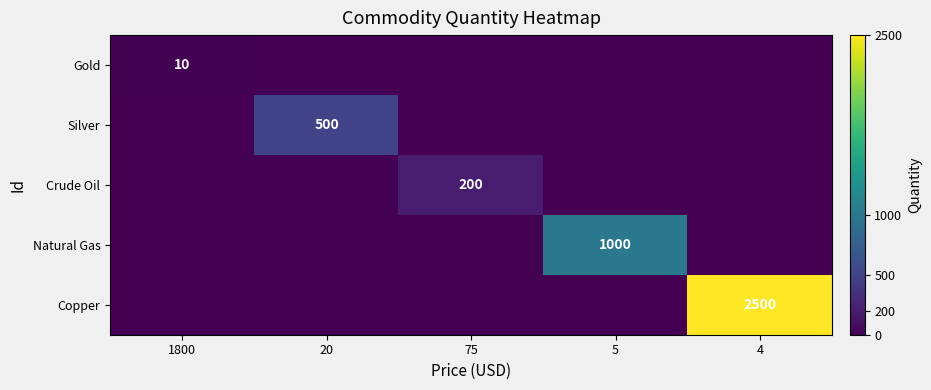

True or false: Silver has a value of 500 at 20.

True